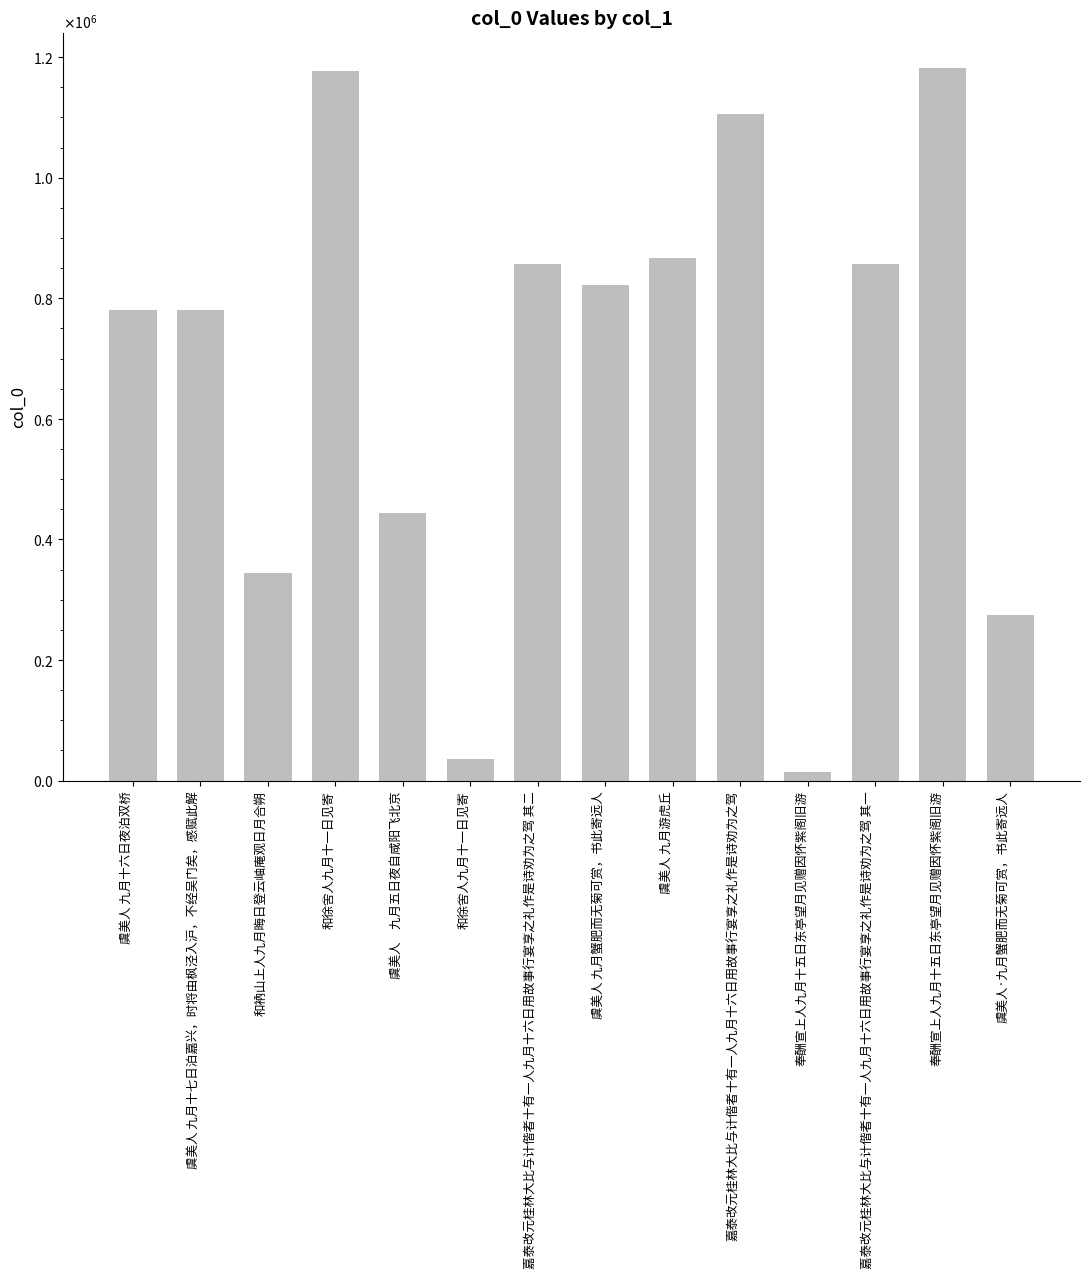

At which label does the data first exceed 821680?

和徐舍人九月十一日见寄